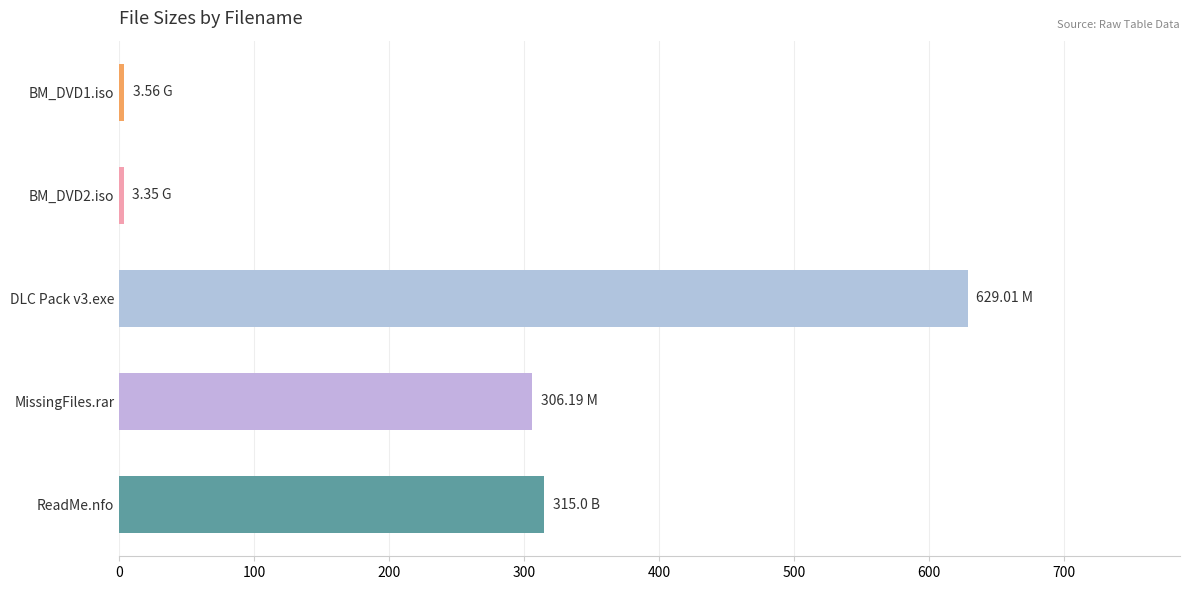

Between ReadMe.nfo and DLC Pack v3.exe, which is larger?

DLC Pack v3.exe